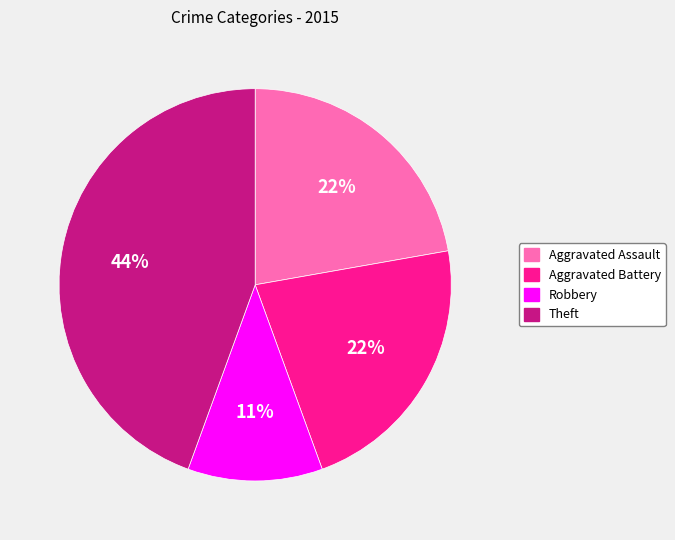

Approximately how many times larger is the value at Robbery compared to Aggravated Battery?

0.5